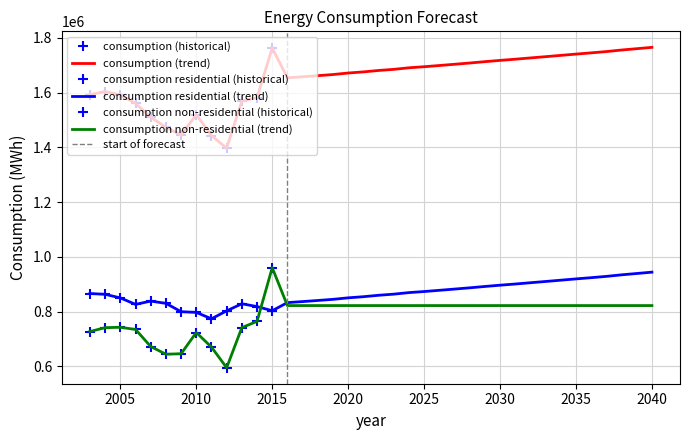

List the series in order of their peak value, highest first.

consumption, consumption non-residential, consumption residential